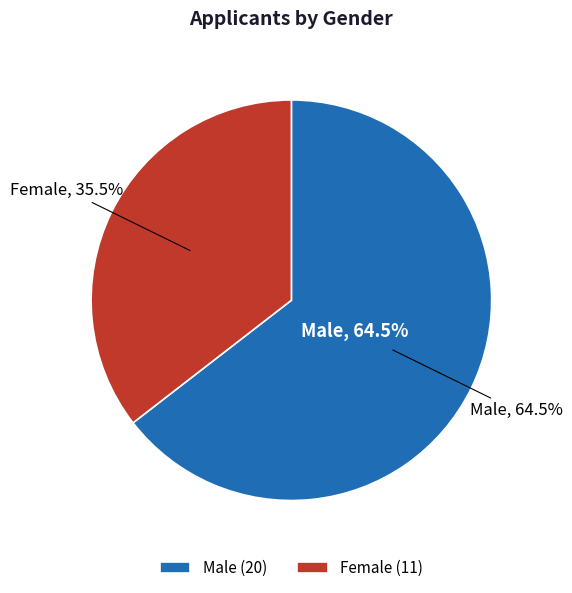

Count the number of slices in the pie.

2